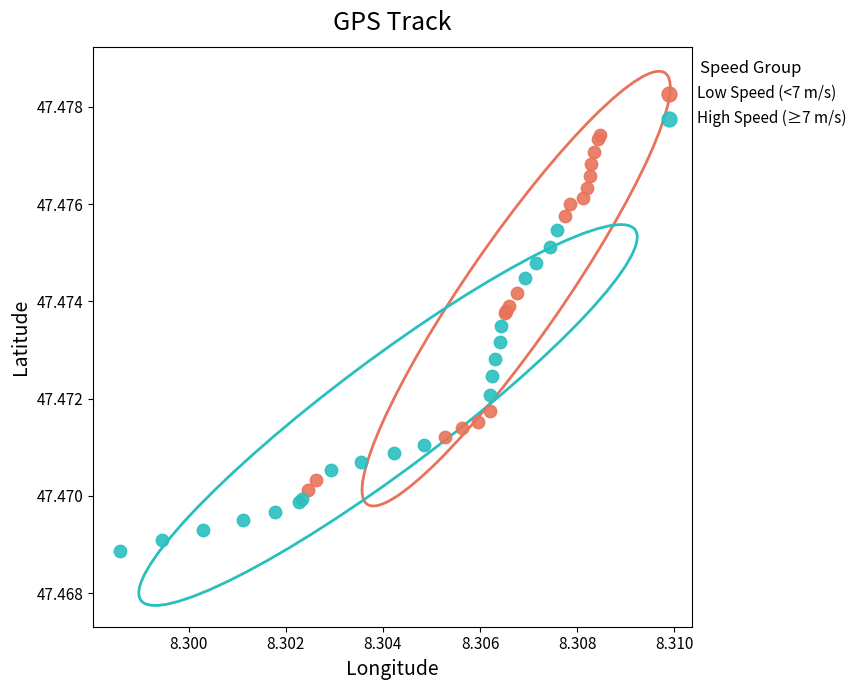

Which series has the widest spread of Y values?

Low Speed (<7 m/s)